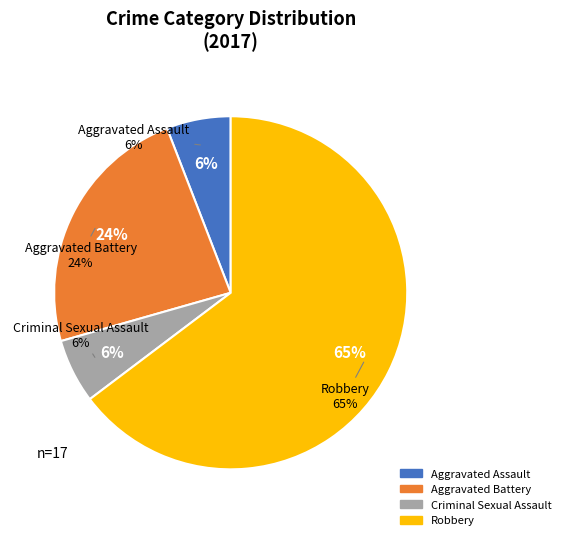

How many segments does this pie chart have?

4